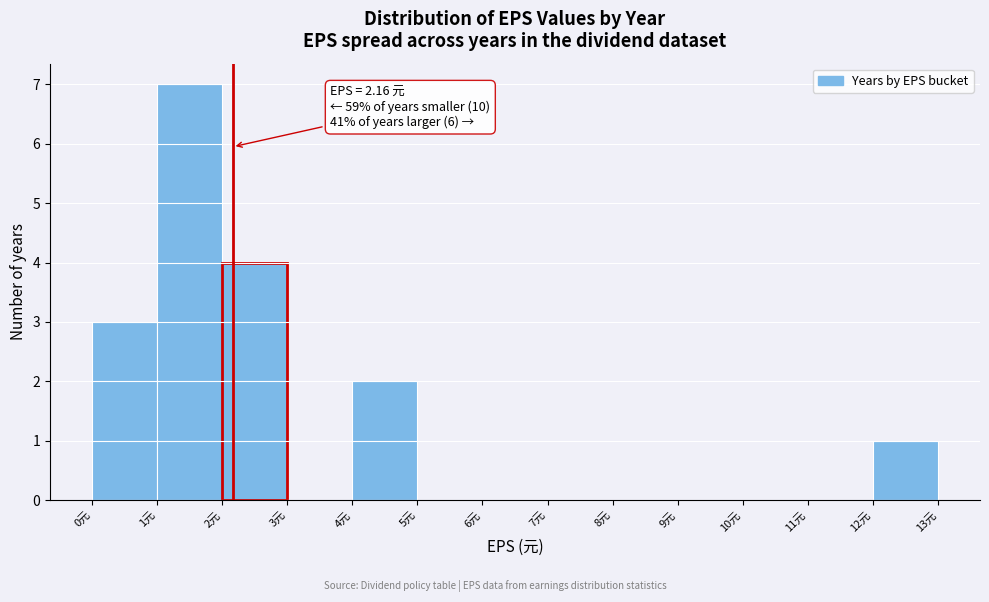

Which range on the x-axis has the tallest bar?

1 to 2